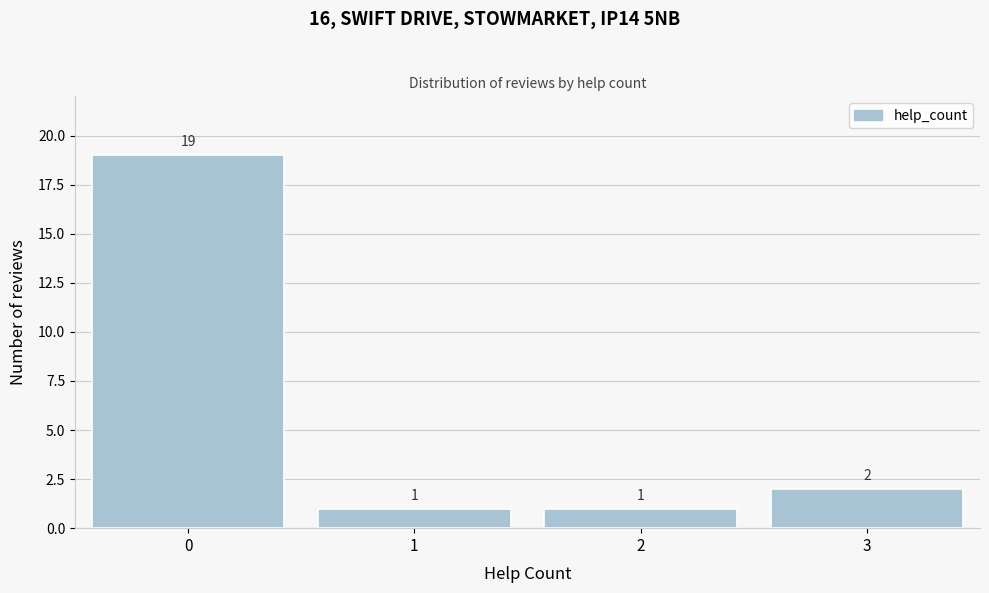

Reading right to left, transcribe all the data shown in this chart.

2	1	1	19